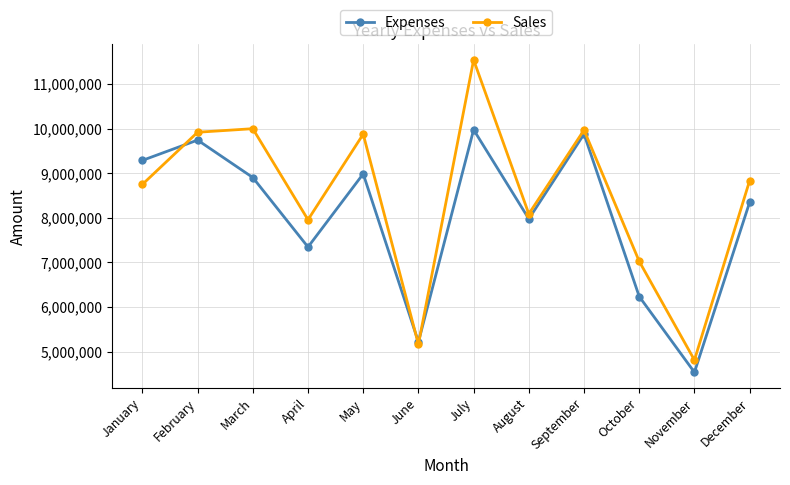

Which series has the largest range (max minus min)?

Sales